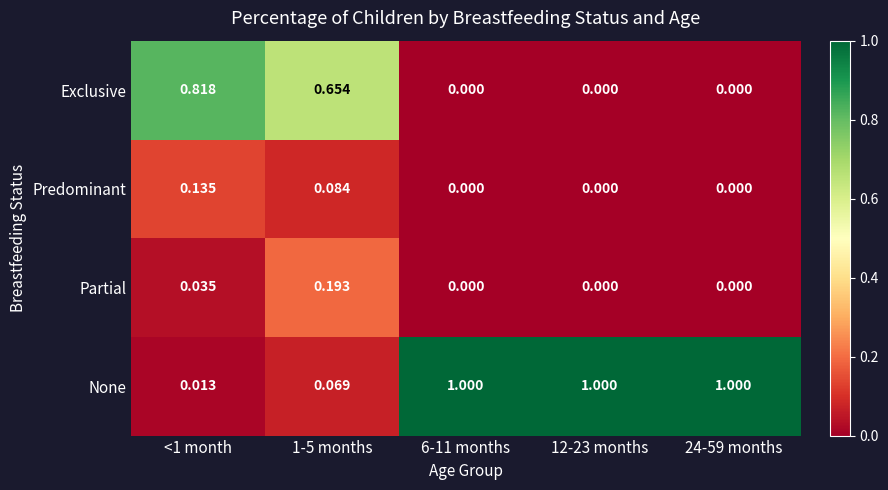

Rank the series at 1-5 months from lowest to highest value.

None, Predominant, Partial, Exclusive